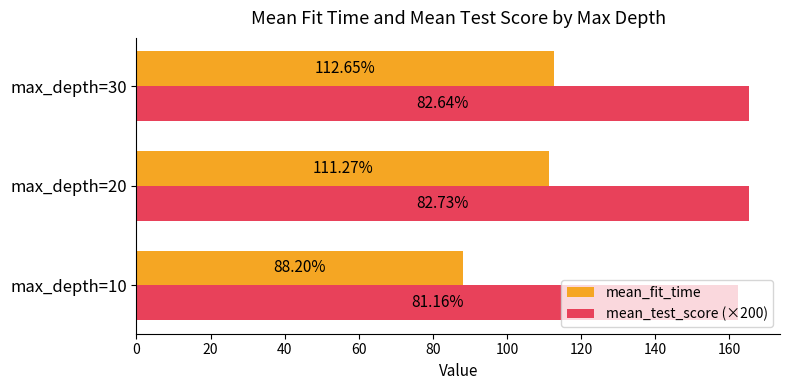

At which category is the sum across all series the highest?

max_depth=30